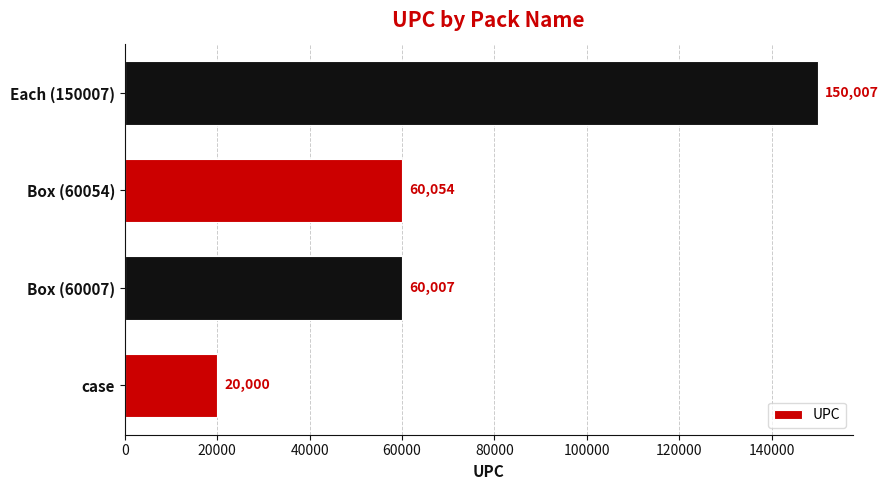

What is the sum of all values?

290068